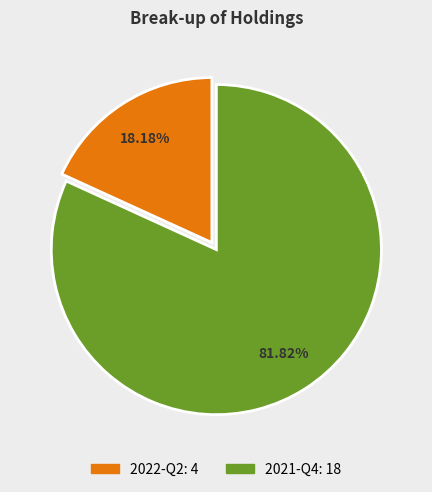

Which slice is the smallest?

2022-Q2